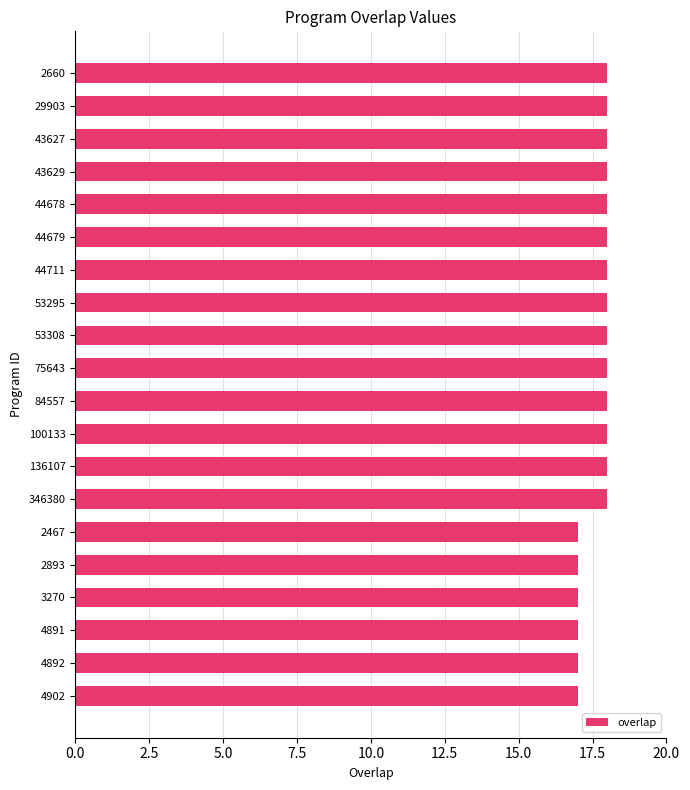

What is the difference between the second highest and second lowest values?

1